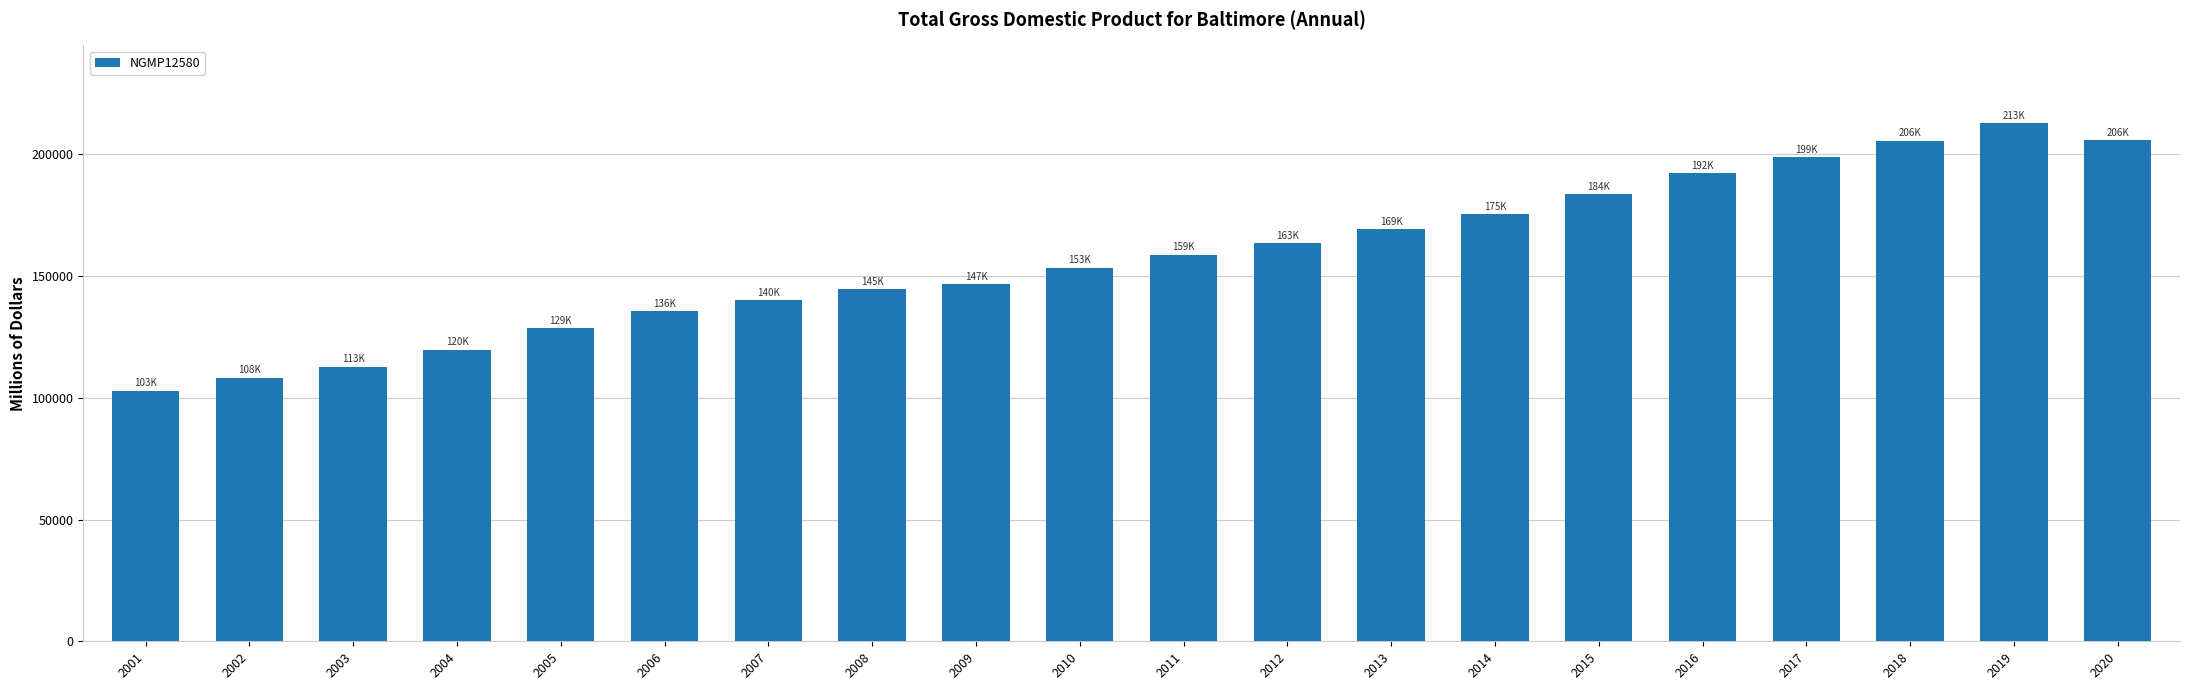

What is the smallest value displayed?

102974.7